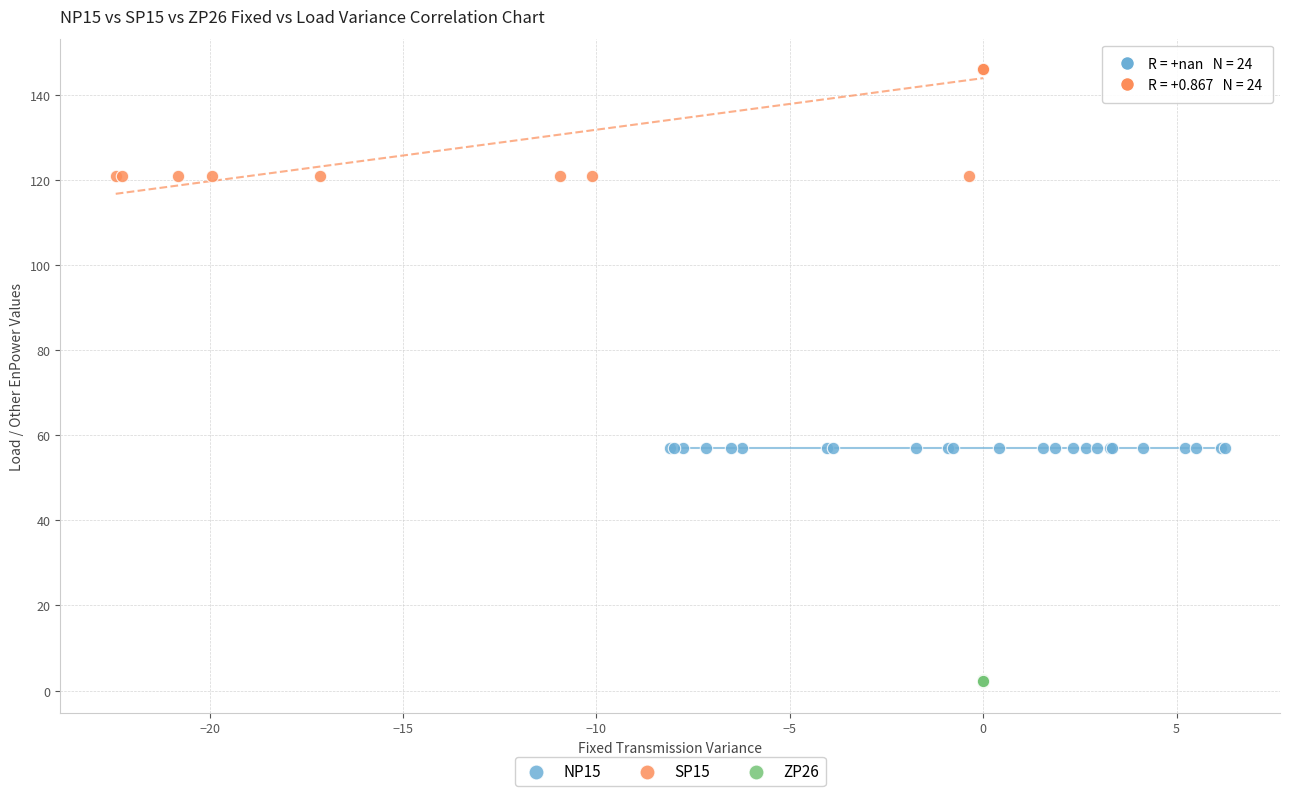

Which series contains the highest Y value?

SP15